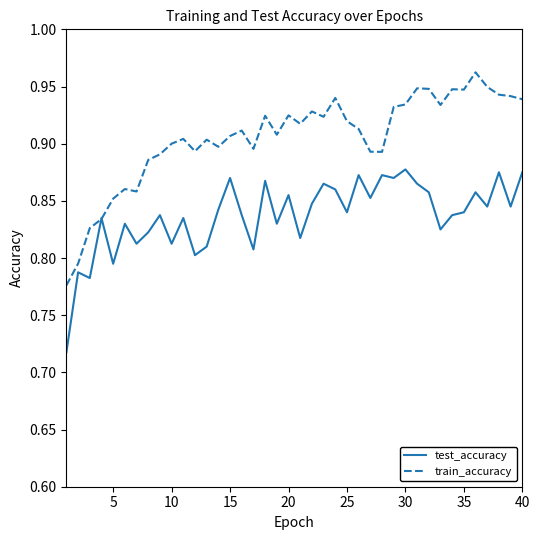

List the series in order of their peak value, lowest first.

test_accuracy, train_accuracy